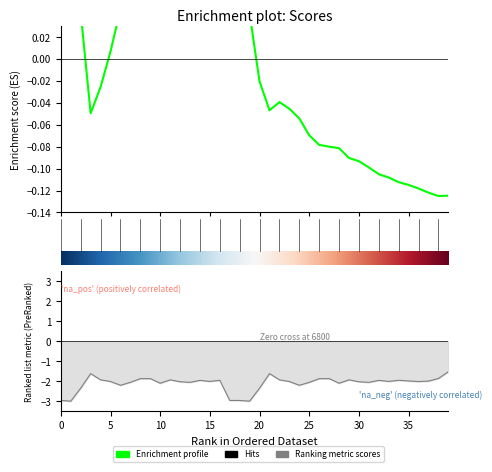

At which label does the data first exceed -2?

3